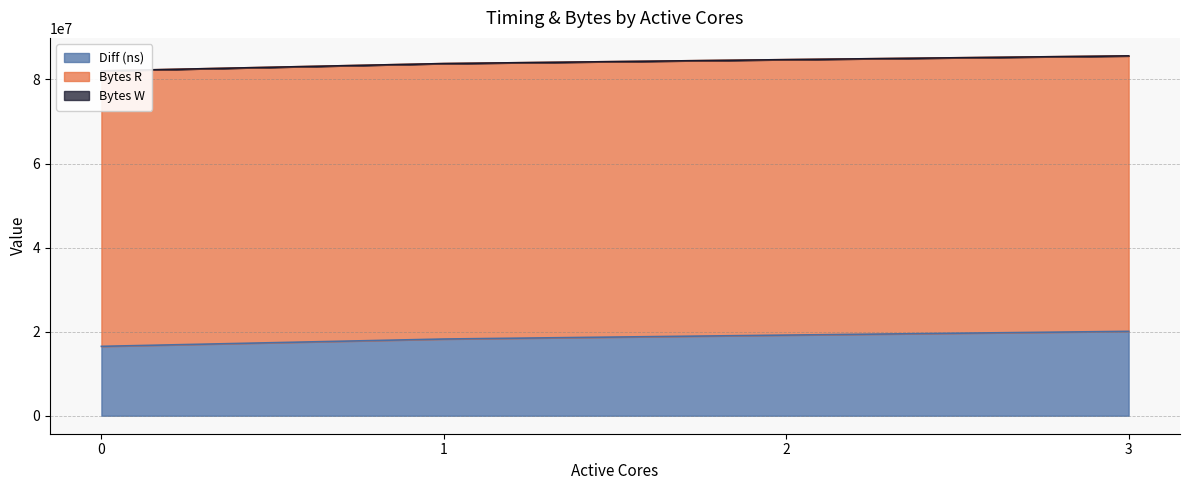

True or false: Bytes W and Diff (ns) intersect in this chart.

False